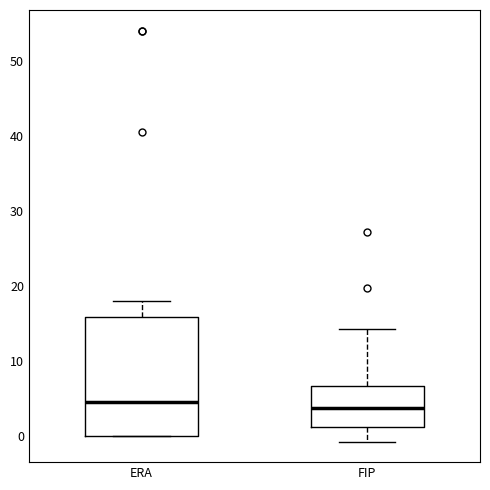

Comparing the boxes themselves (not the whiskers), which one is the tallest?

ERA